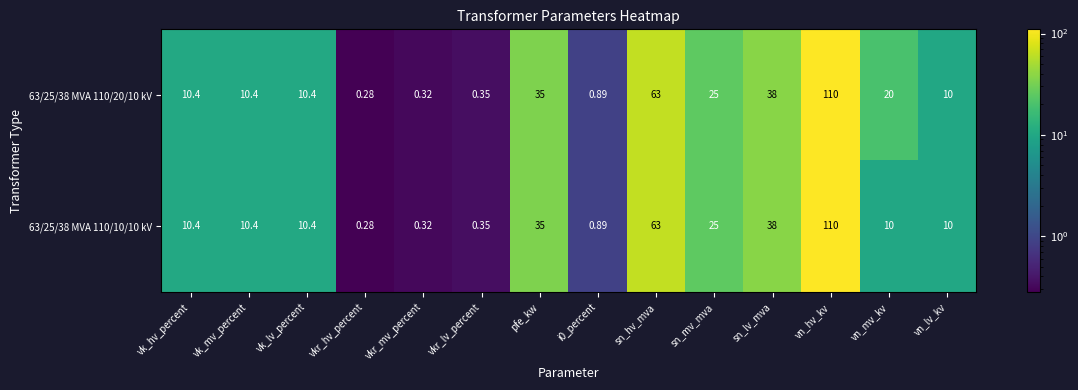

Where does the 63/25/38 MVA 110/20/10 kV series first go above 10?

vk_hv_percent